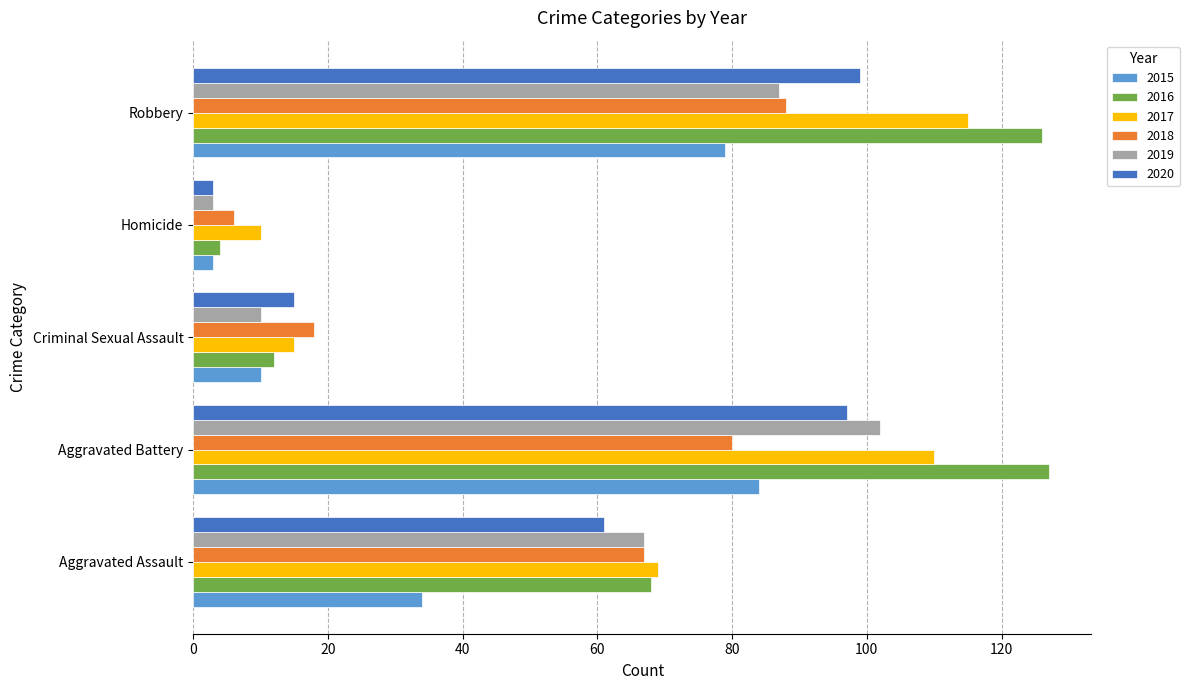

How many series are shown in this chart?

6